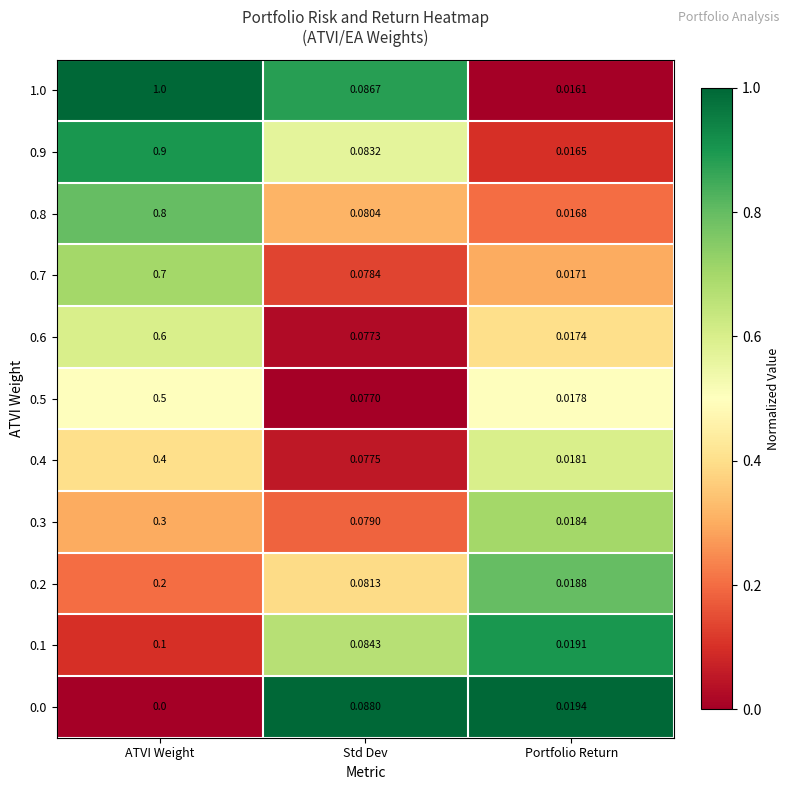

At which label does 0.0 reach its minimum?

ATVI Weight